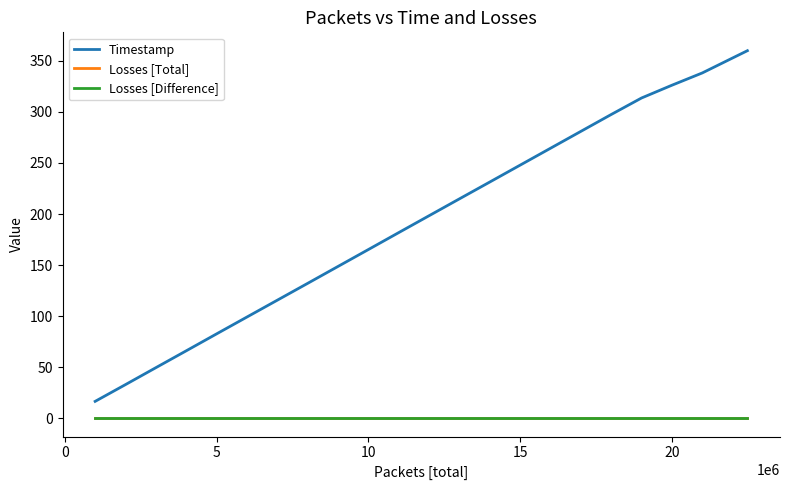

Does the chart have visible grid lines?

No